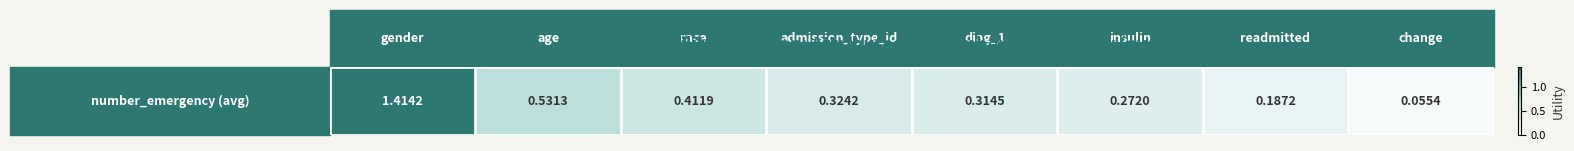

List the labels in order of value, smallest first.

7, 6, 5, 4, 3, 2, 1, 0